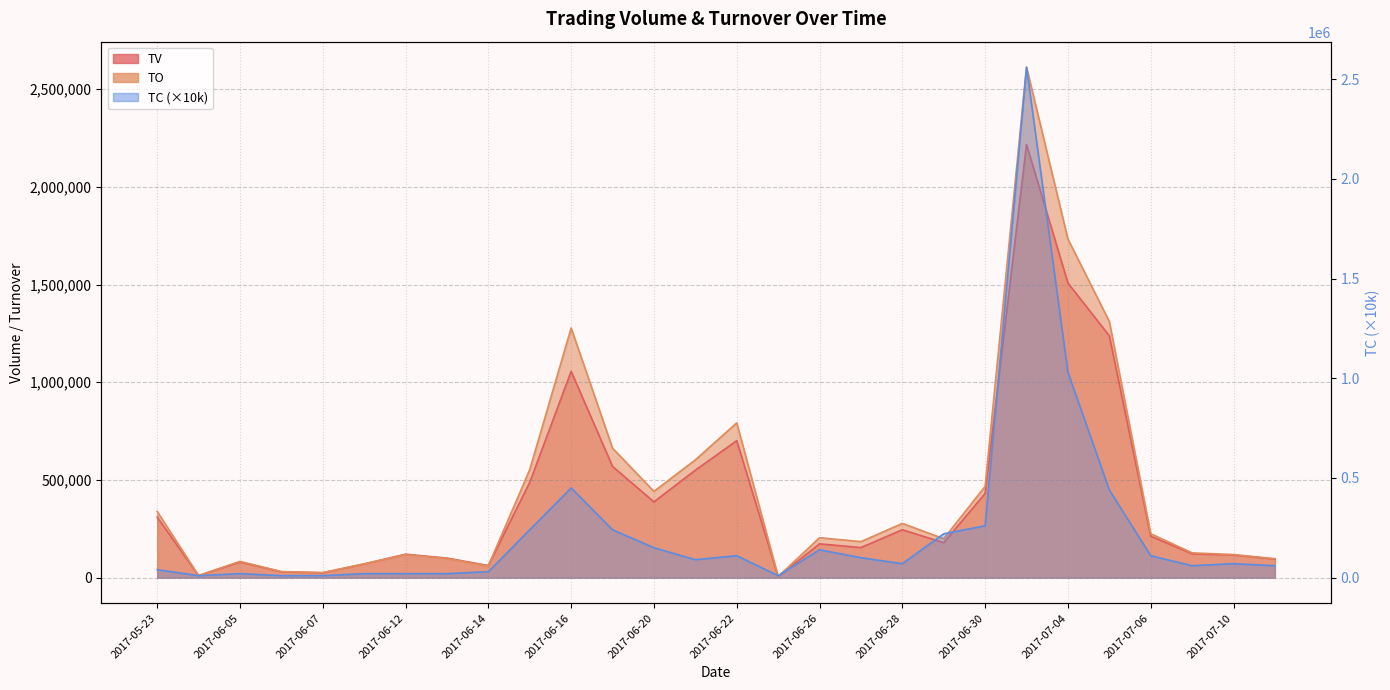

Between 2017-06-16 and 2017-06-06, which is larger?

2017-06-16